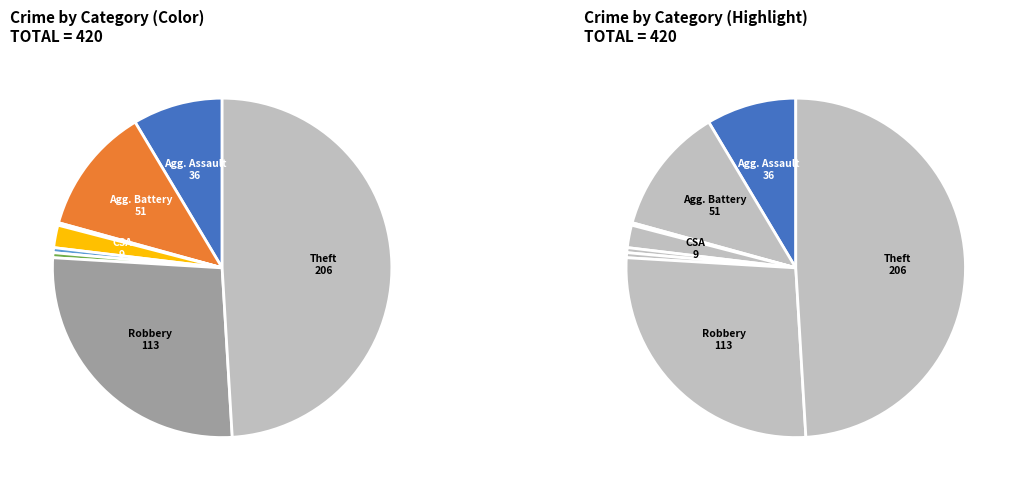

What percentage is the Robbery slice, to the nearest percent?

27%